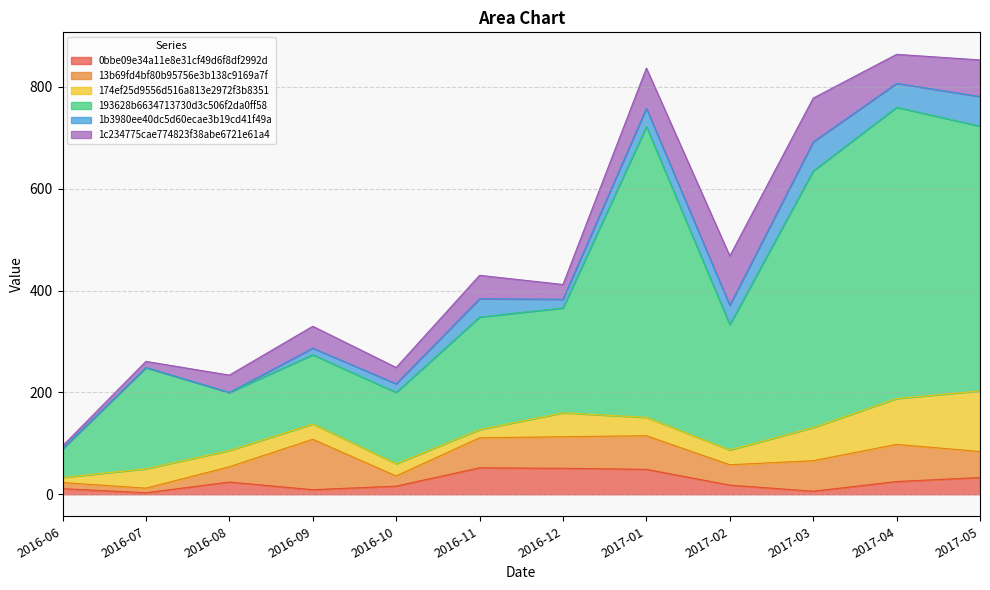

True or false: 1b3980ee40dc5d60ecae3b19cd41f49a has a value of 22 at 2017-03.

False